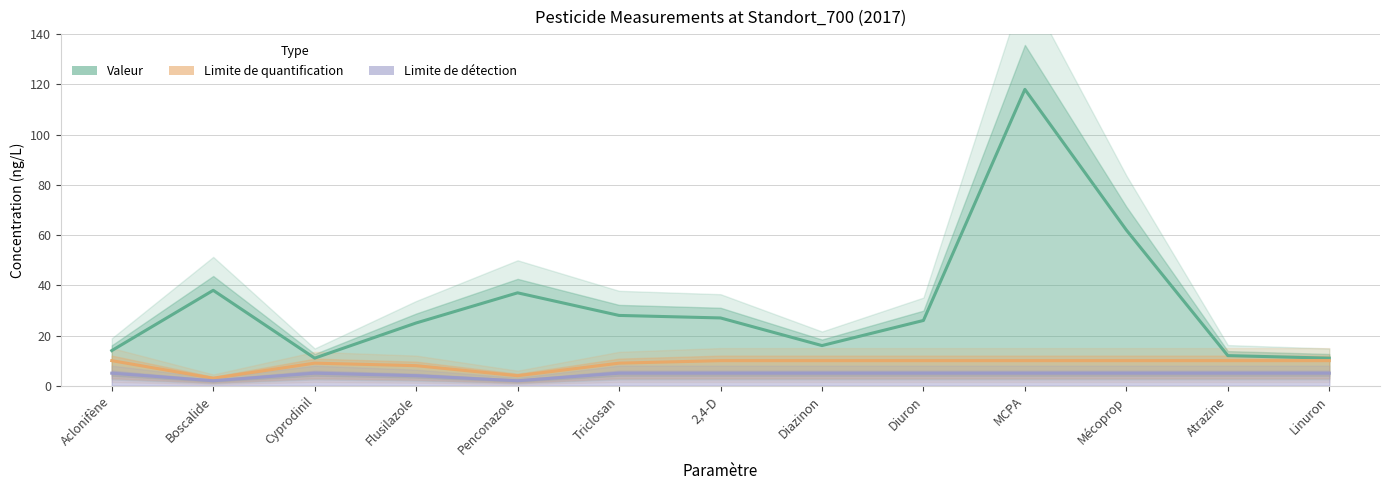

What is the label of the 3rd point from the left?

Cyprodinil